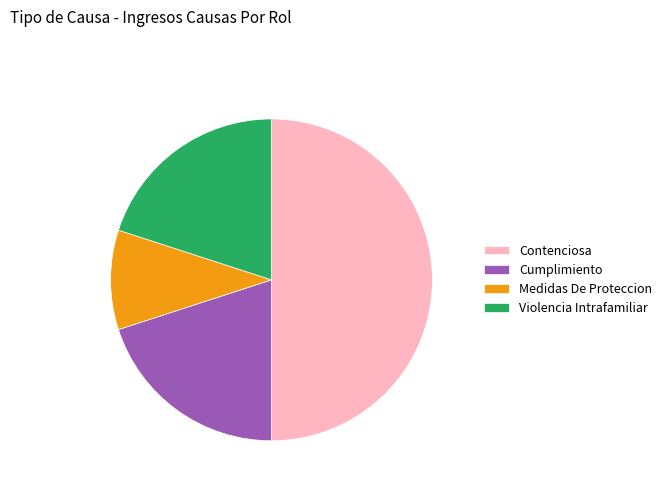

Between Medidas De Proteccion and Cumplimiento, which is larger?

Cumplimiento